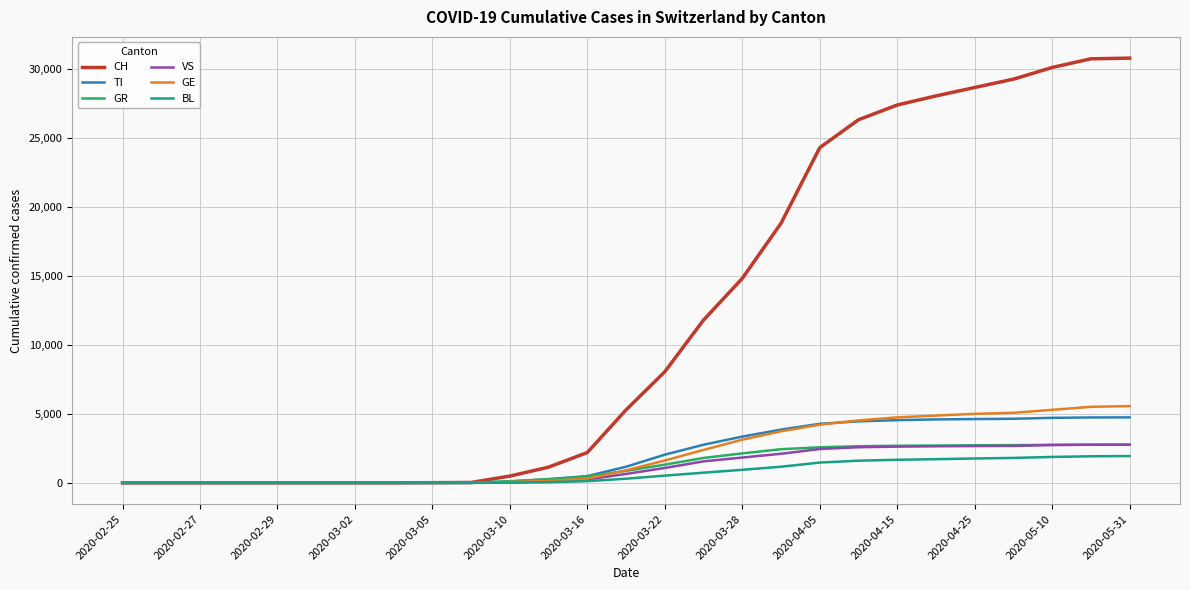

Is this an area chart (filled region under the line)?

No